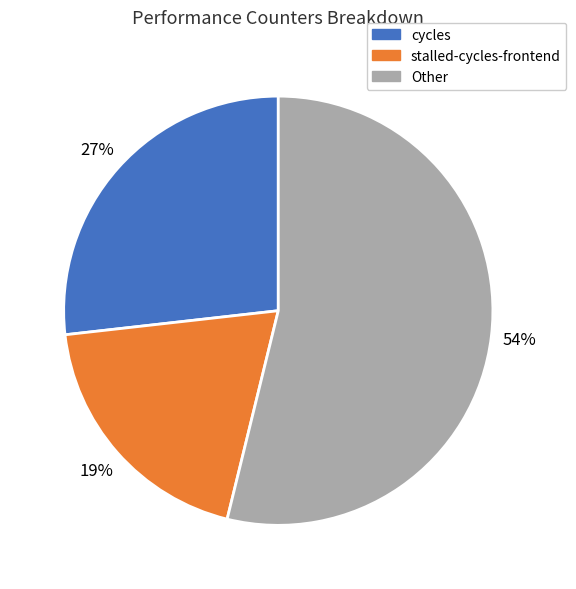

Combined, do stalled-cycles-frontend and cycles account for over 50%?

No